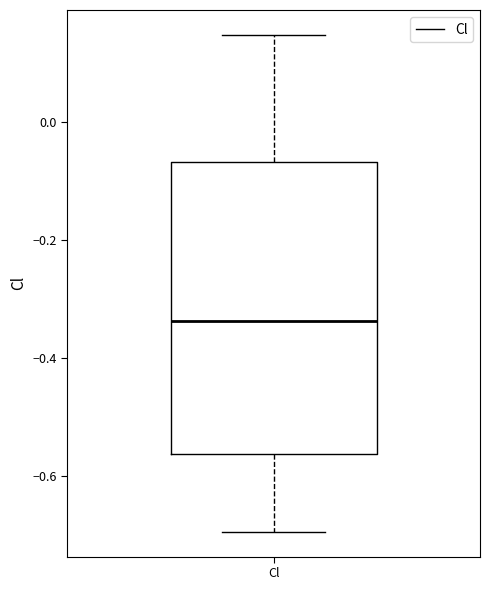

Where does the lower whisker of the box for Cl end on the y-axis? The values are not printed on the chart, so give them approximately, as read against the axis.

-0.70